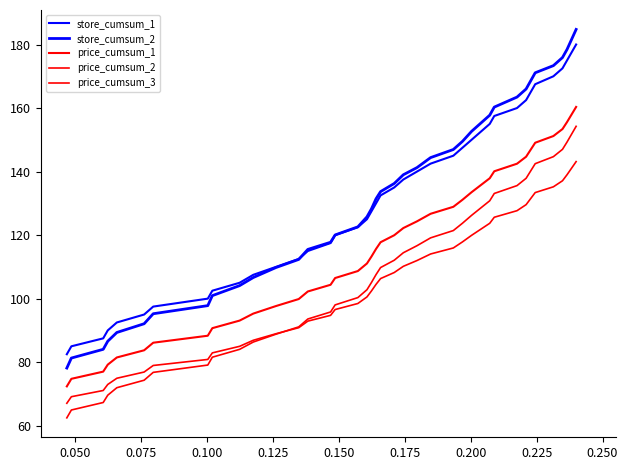

Does the chart have visible grid lines?

No